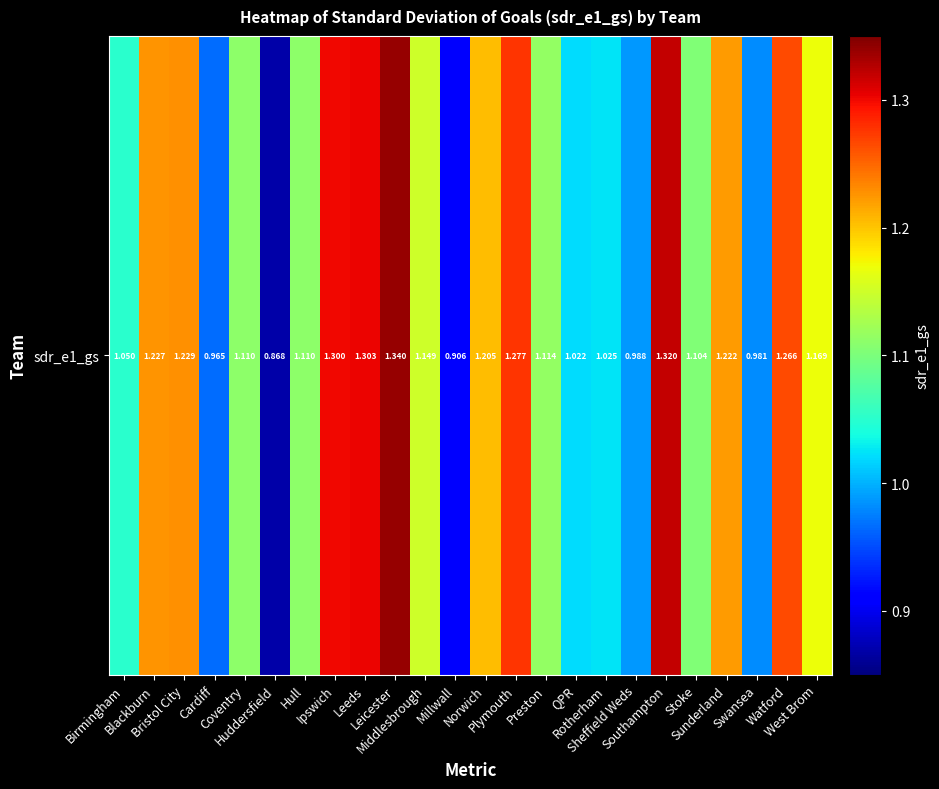

What is the difference between the maximum and second lowest values?

0.4